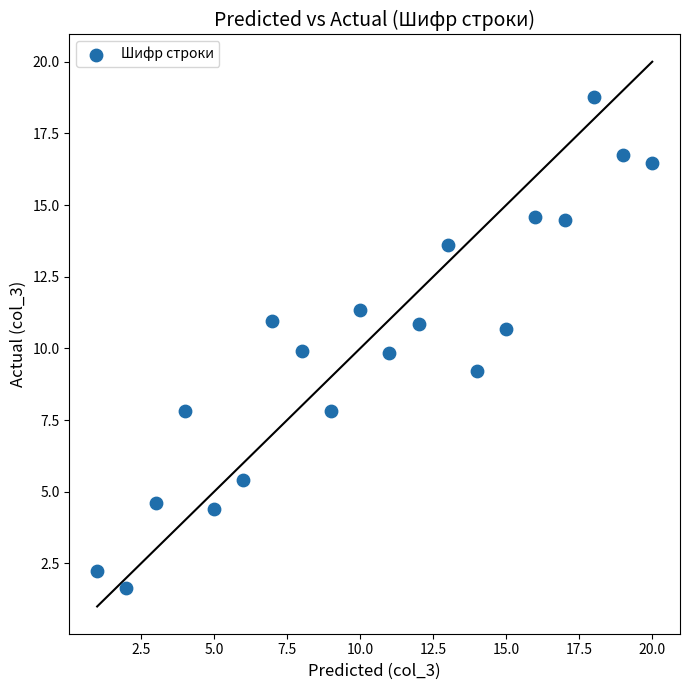

What is the range of X values (max minus min)?

19.0